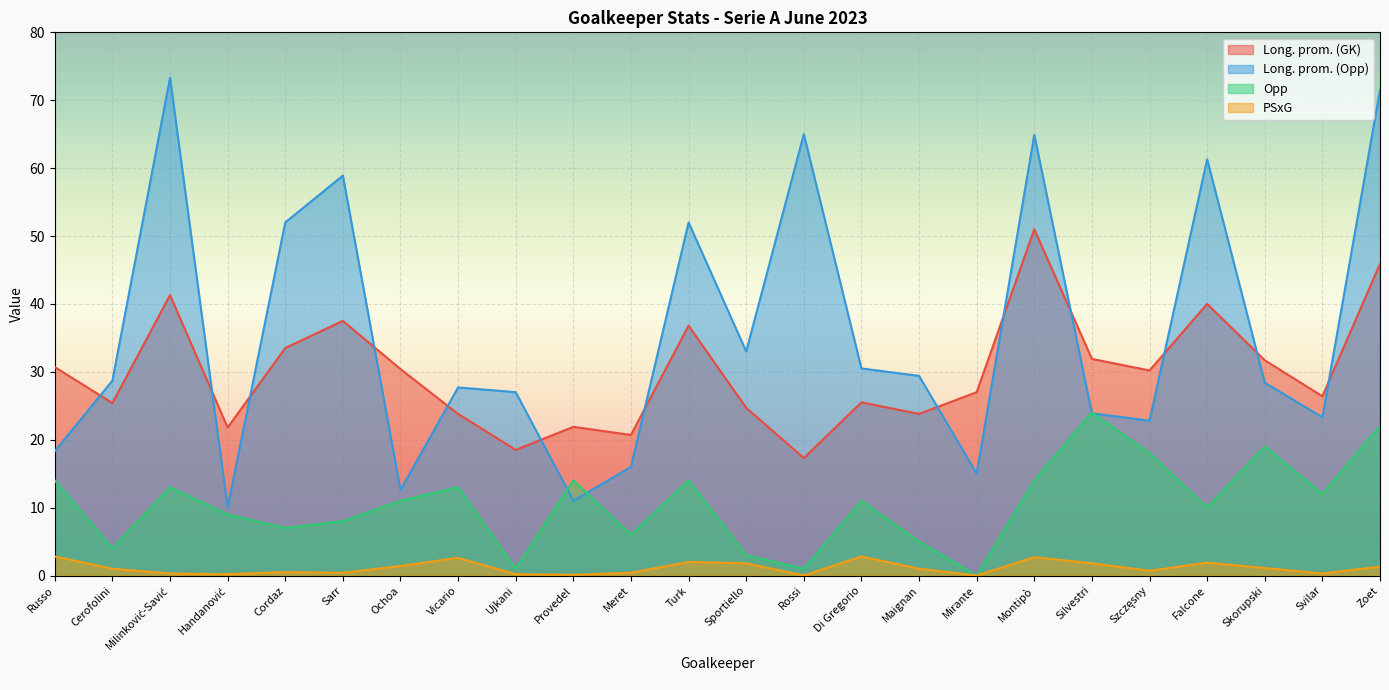

True or false: Opp and Long. prom. (GK) cross at least once.

False